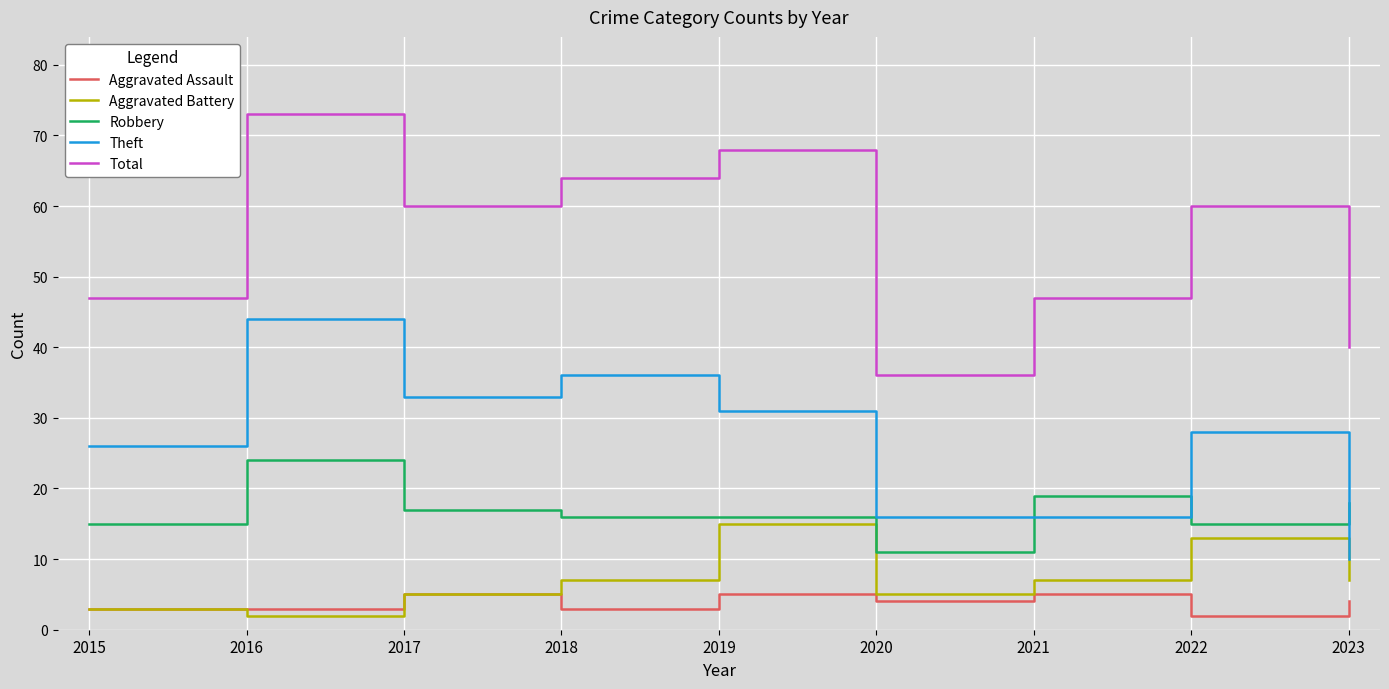

Reading left to right, what are all the values shown in this chart?

Aggravated Assault: 3	3	5	3	5	4	5	2	4
Aggravated Battery: 3	2	5	7	15	5	7	13	7
Robbery: 15	24	17	16	16	11	19	15	18
Theft: 26	44	33	36	31	16	16	28	10
Total: 47	73	60	64	68	36	47	60	40